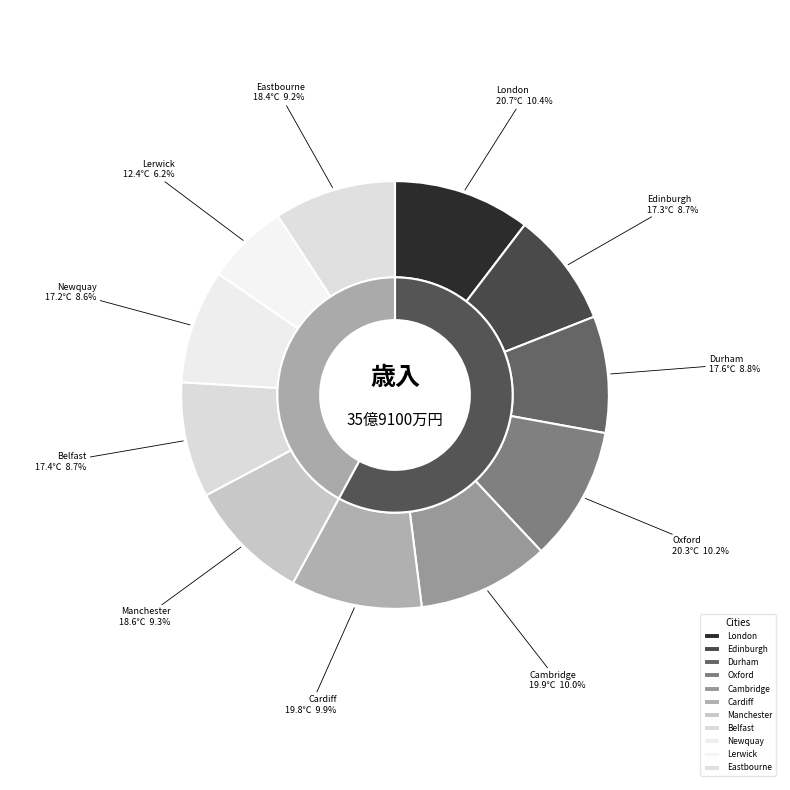

What is the largest slice in the pie chart?

London